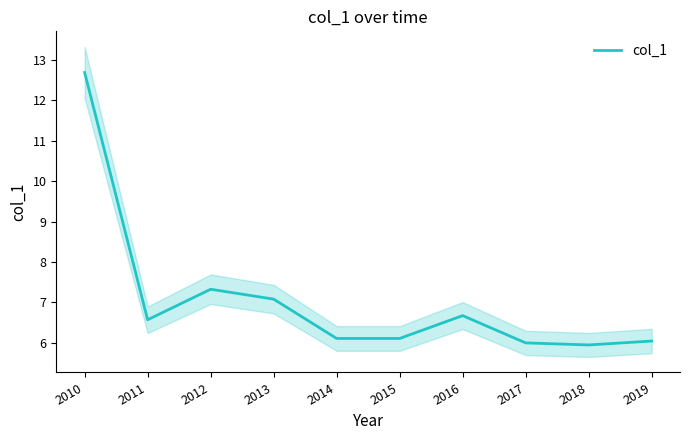

Is this an area chart (filled region under the line)?

No